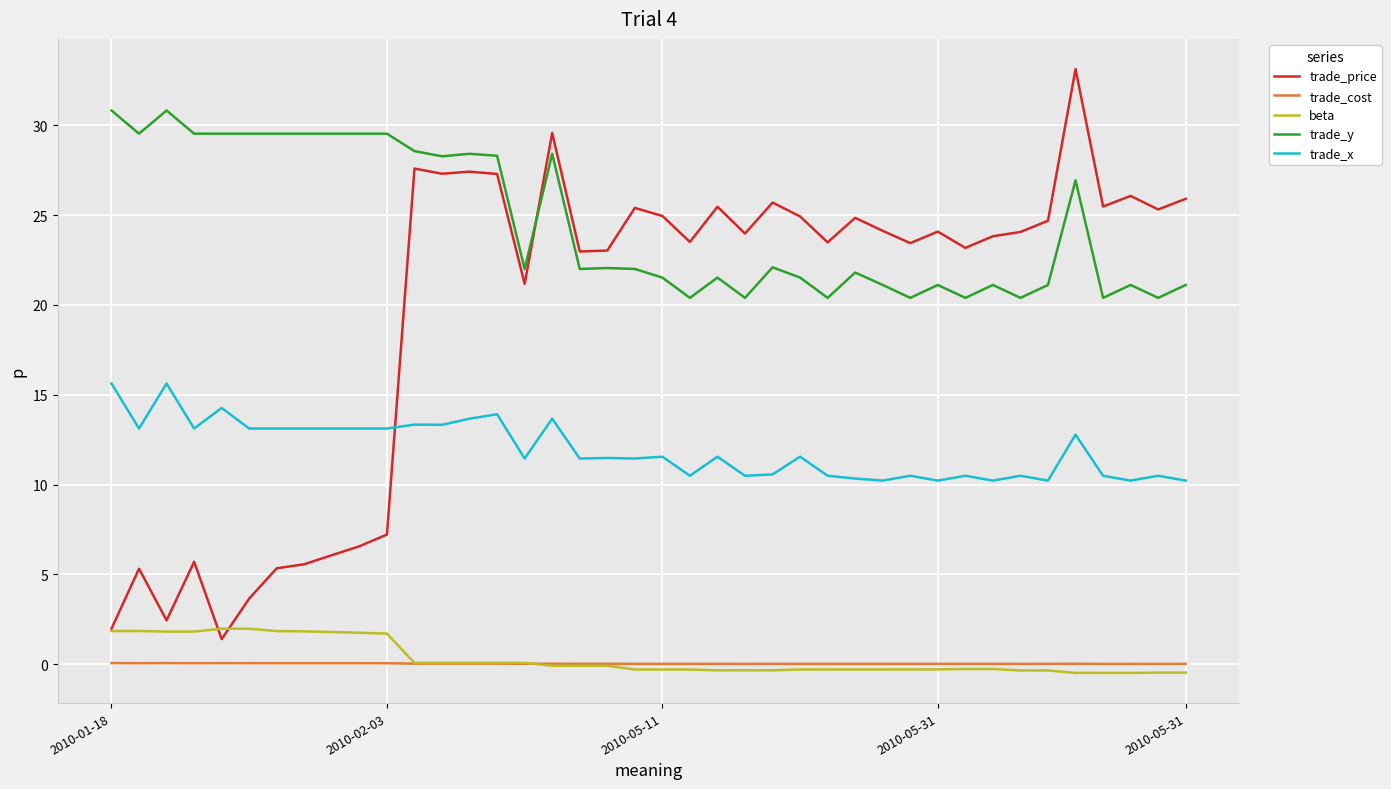

How many times do trade_x and trade_price cross each other?

1